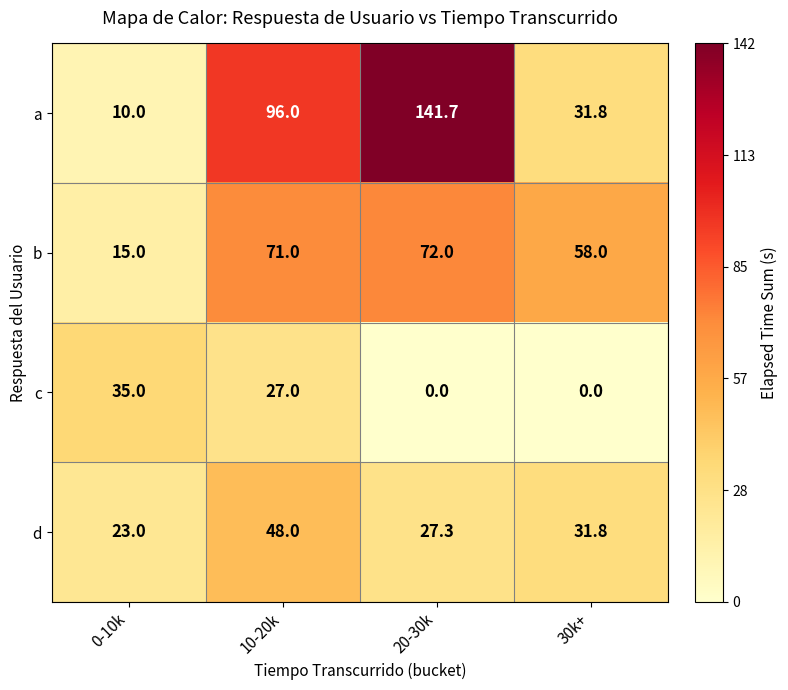

How many categories are shown in the chart?

4